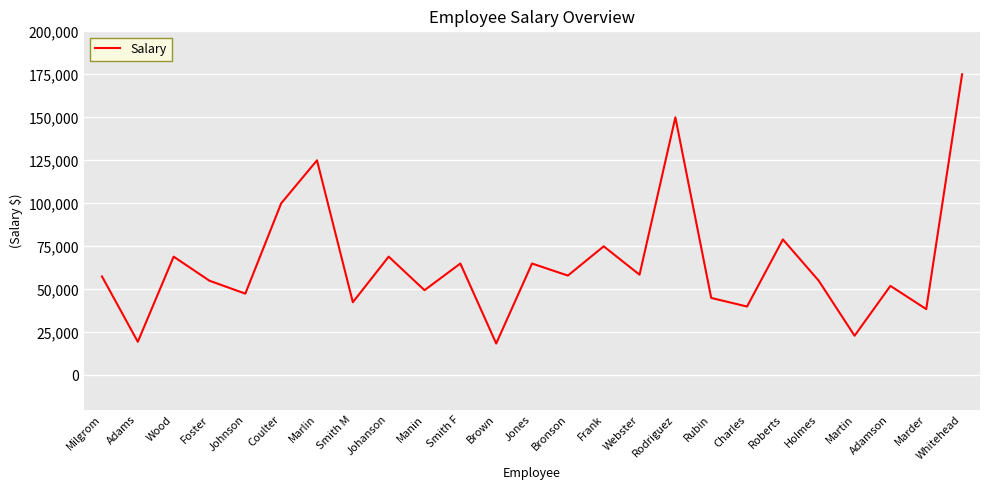

What is the smallest value displayed?

18500